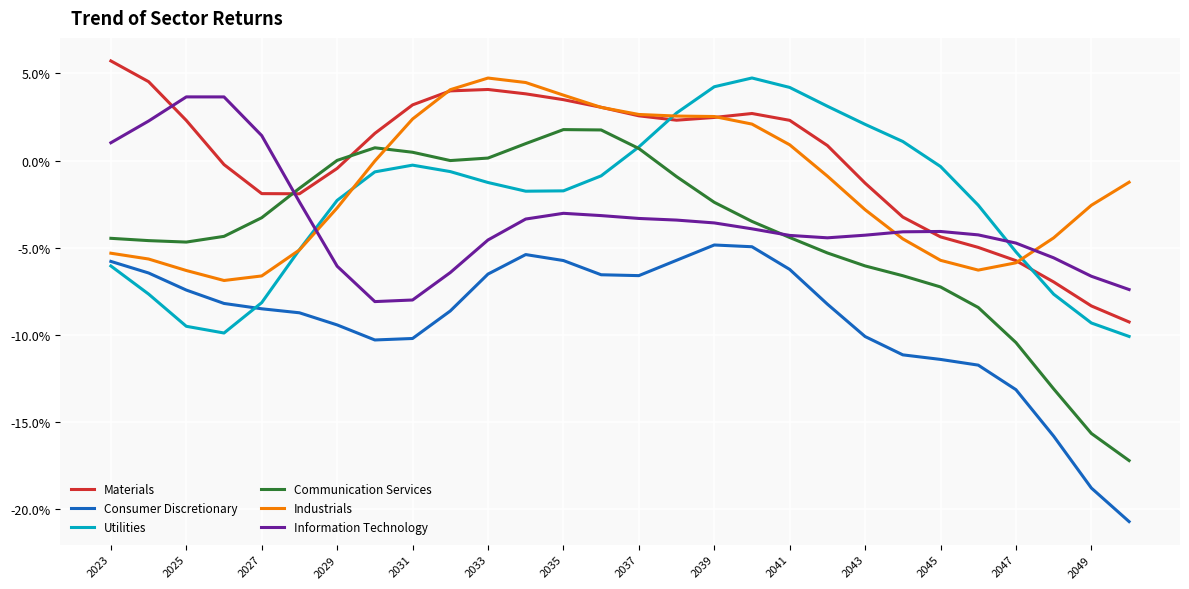

Which series has the widest spread of values?

Communication Services